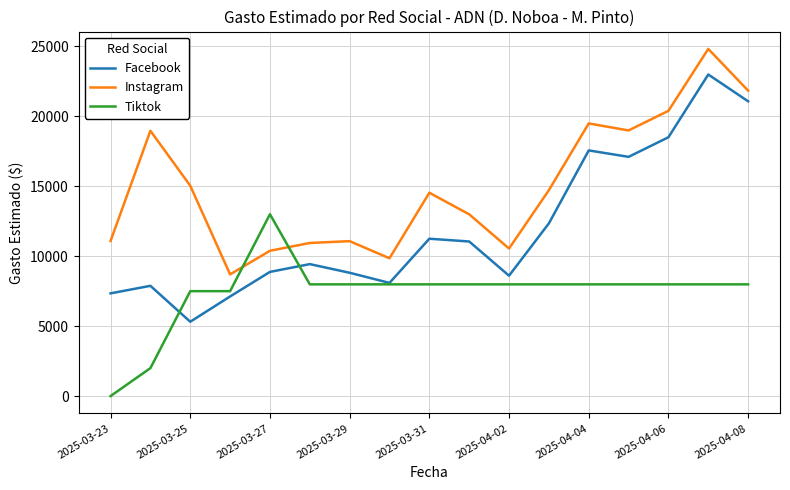

Which series has the widest spread of values?

Facebook